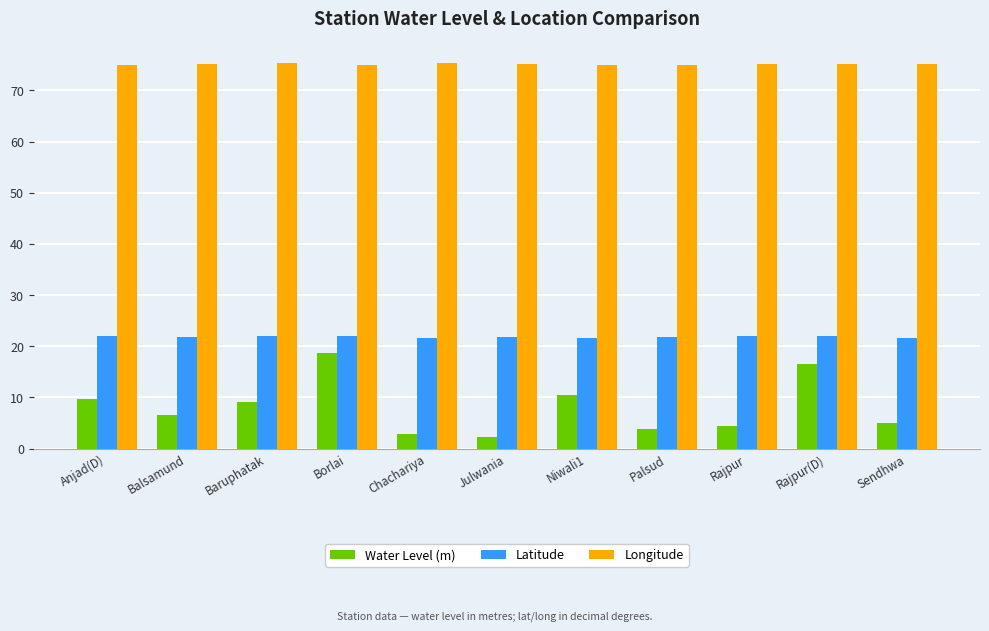

Is the value of Longitude at Palsud greater than the value of Water Level (m) at Borlai?

Yes